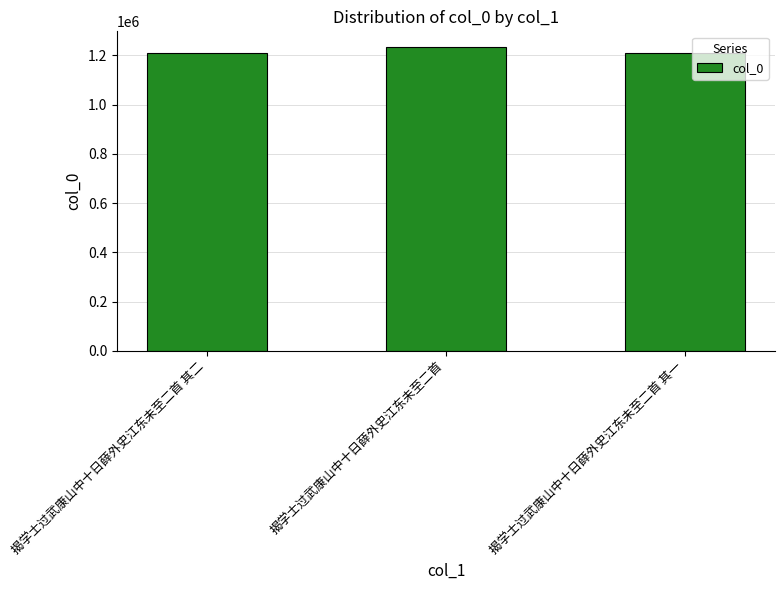

What is the change in value from 揭学士过武康山中十日薛外史江东未至二首 to 揭学士过武康山中十日薛外史江东未至二首 其一?

-25470